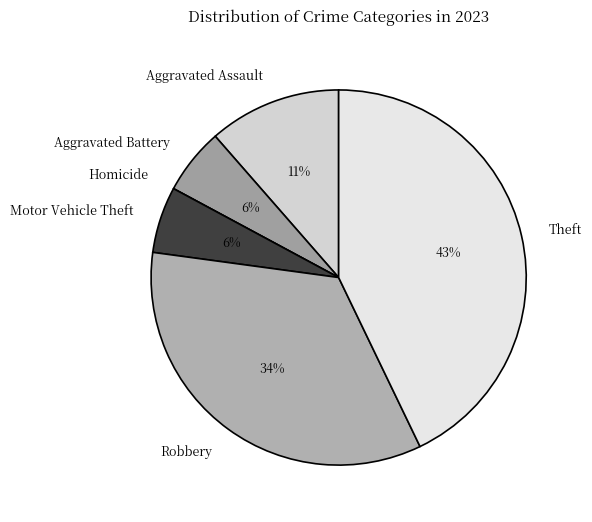

True or false: Theft accounts for 43% of the total.

True